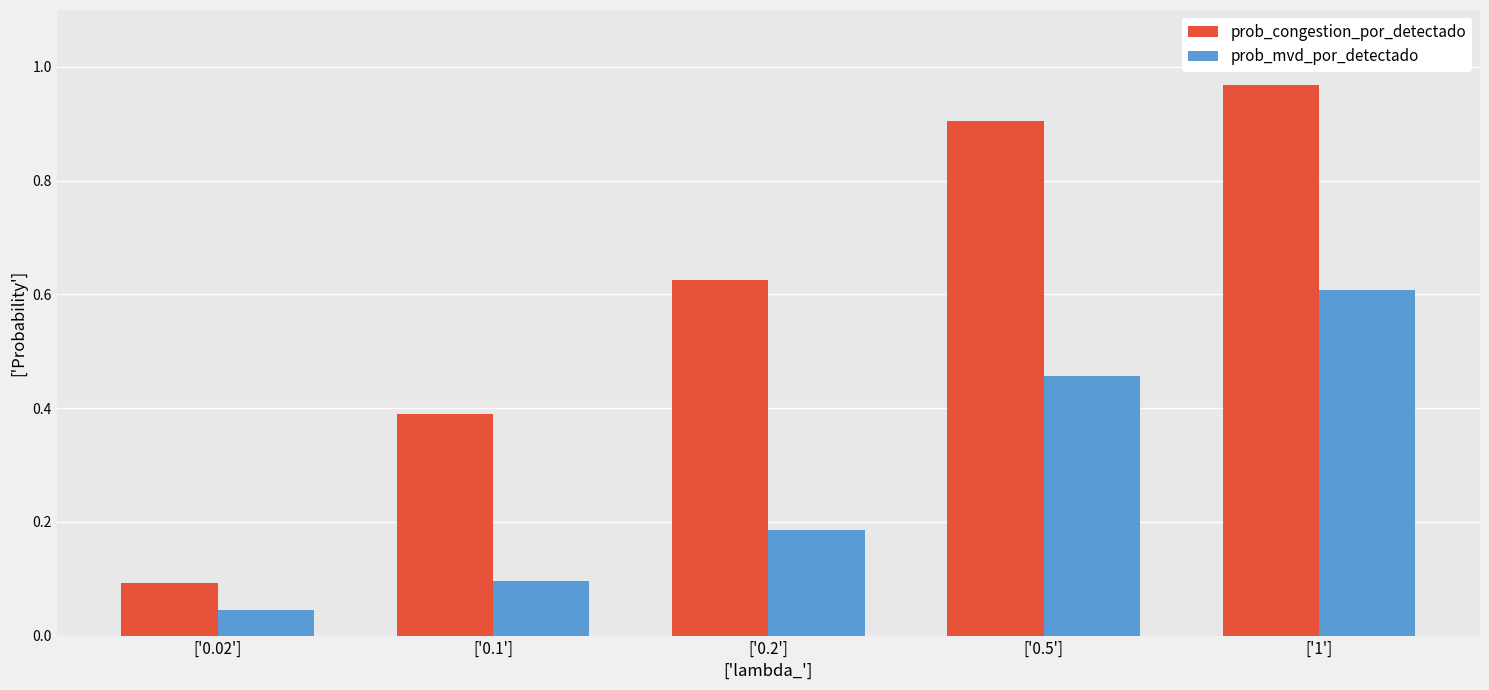

What is the sum of all prob_congestion_por_detectado values?

3.0